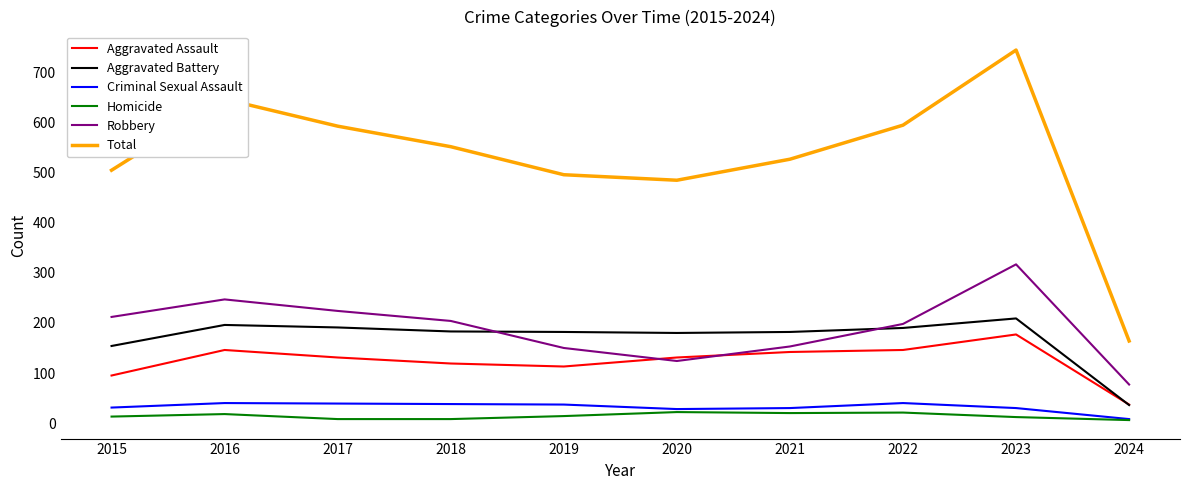

True or false: Aggravated Battery and Robbery cross at least once.

True